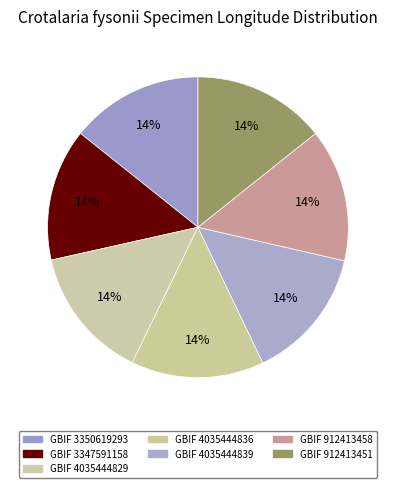

Which category has the smallest portion of the pie?

3347591158